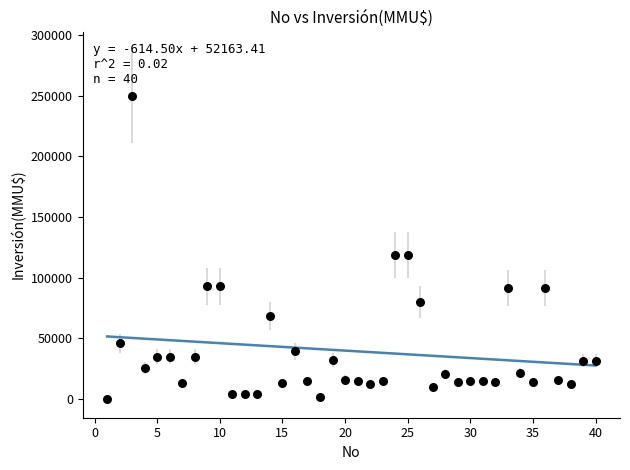

What is the range of Y values (max minus min)?

250000